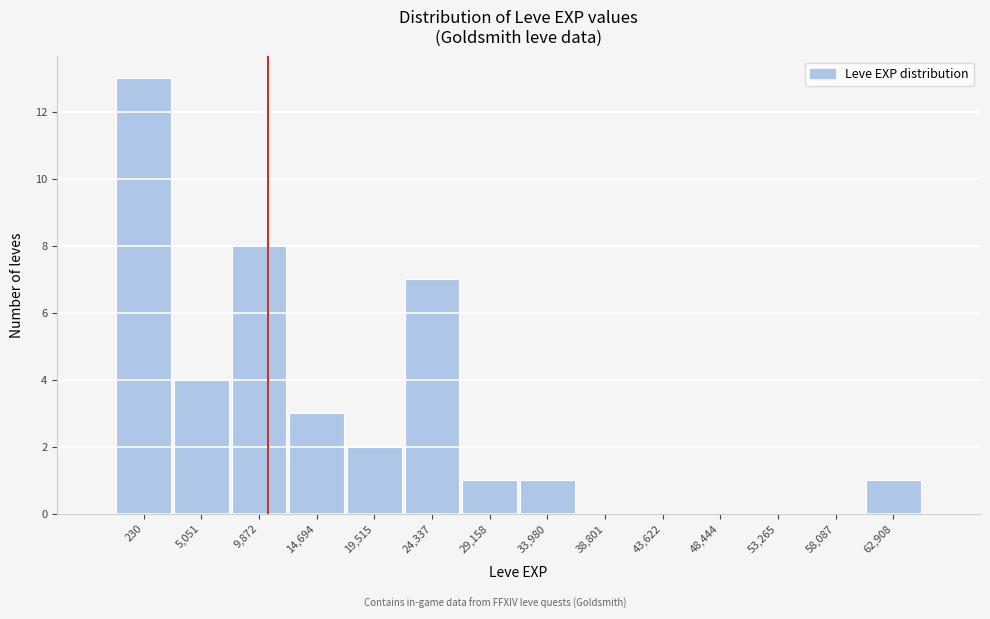

Reading left to right, what are all the values shown in this chart?

230=13	5,051=4	9,872=8	14,694=3	19,515=2	24,337=7	29,158=1	33,980=1	38,801=0	43,622=0	48,444=0	53,265=0	58,087=0	62,908=1